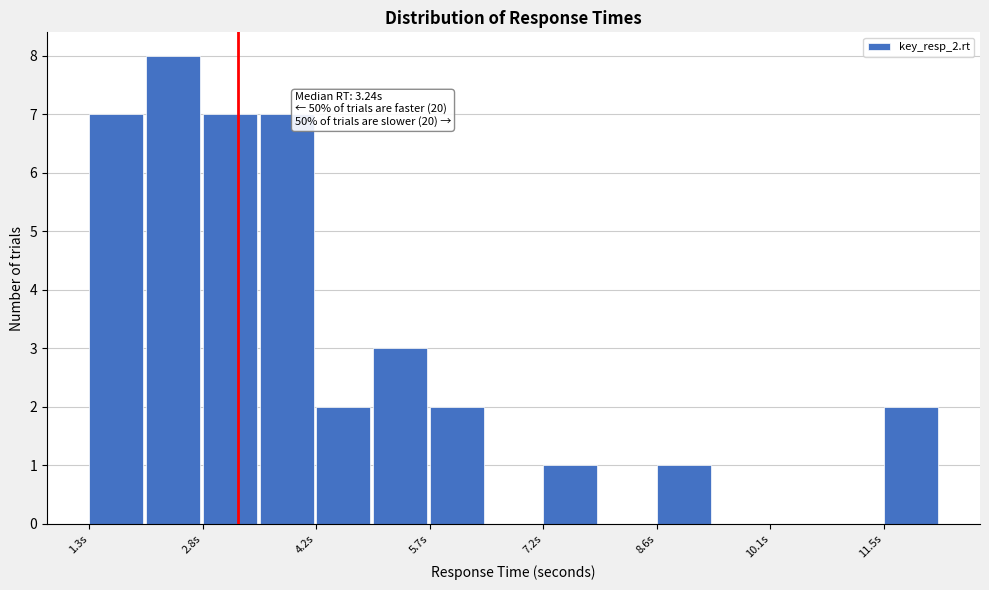

Read against the x-axis, roughly where is the centre of the tallest bar?

2.4